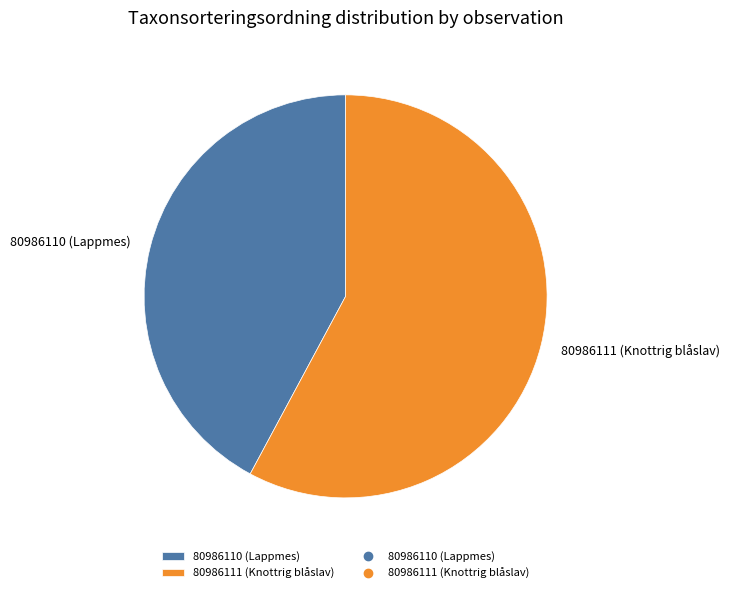

Rank the categories by value from highest to lowest.

80986111 (Knottrig blåslav), 80986110 (Lappmes)